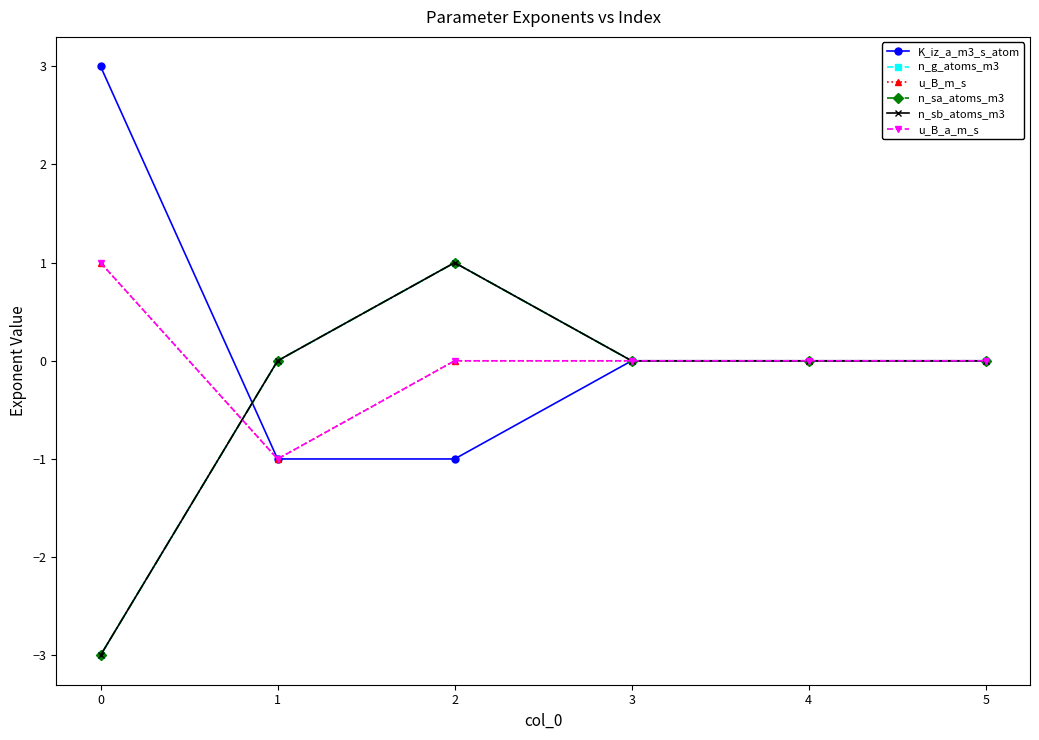

Is this an area chart (filled region under the line)?

No